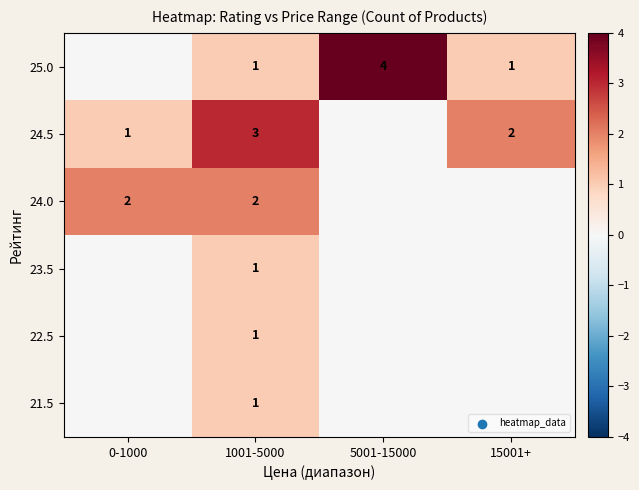

True or false: 25.0 has a value of 4 at 5001-15000.

True